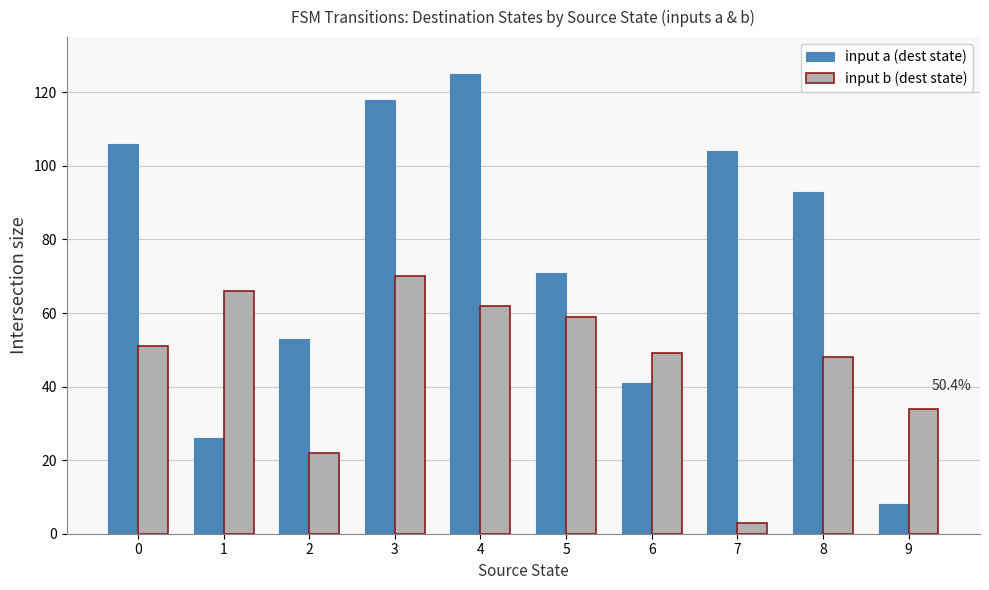

What is the value of the input b (dest state) bar at the 5th from the left?

62